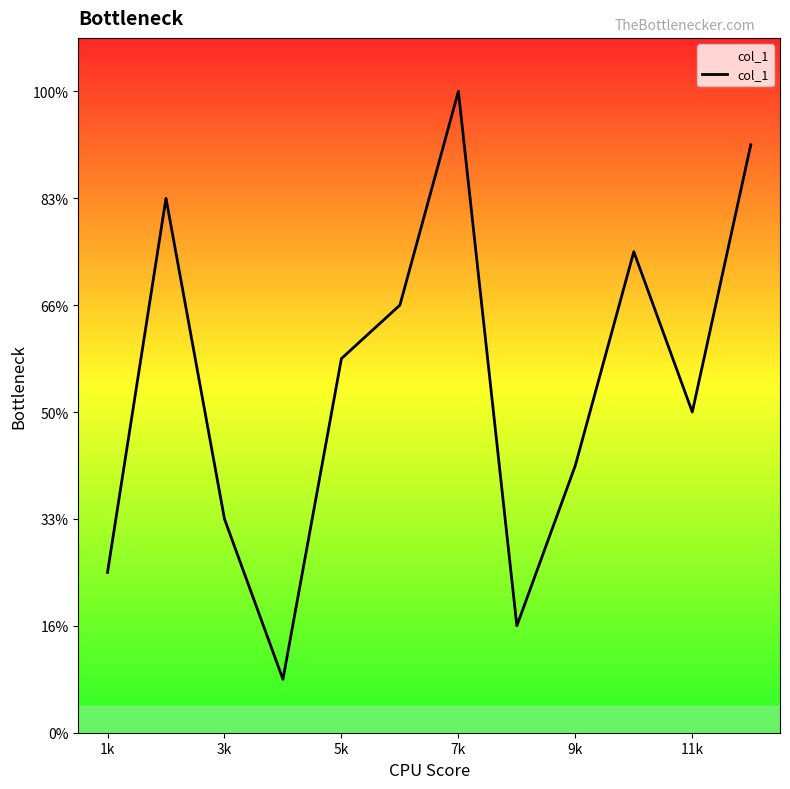

Does the chart have visible grid lines?

No